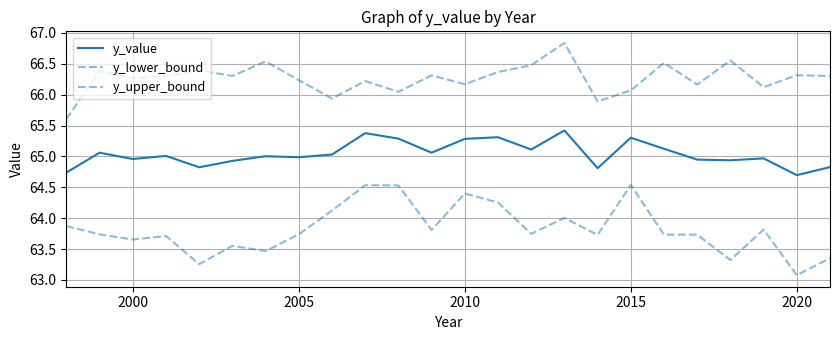

Is this an area chart (filled region under the line)?

No